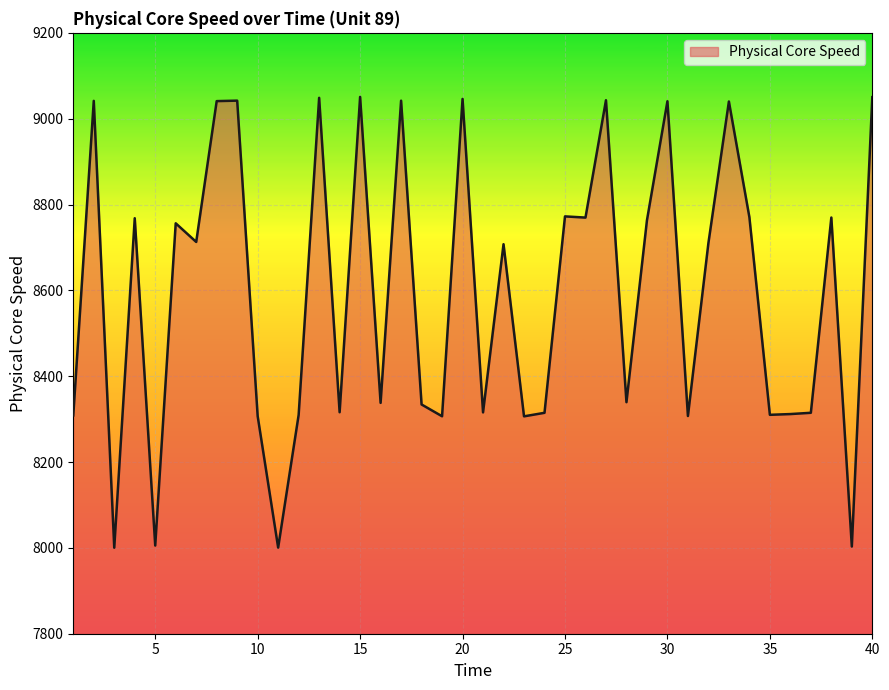

True or false: there are more than 0 points higher than both neighbors.

True